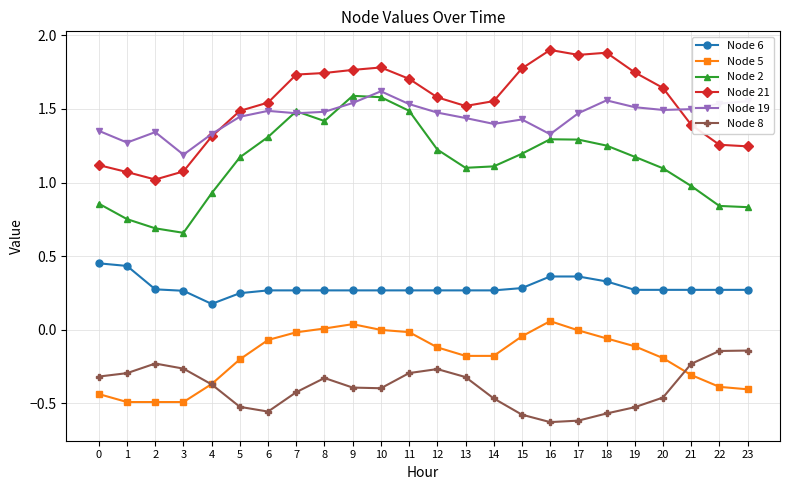

Is the value of Node 21 at 9 greater than the value of Node 8 at 11?

Yes